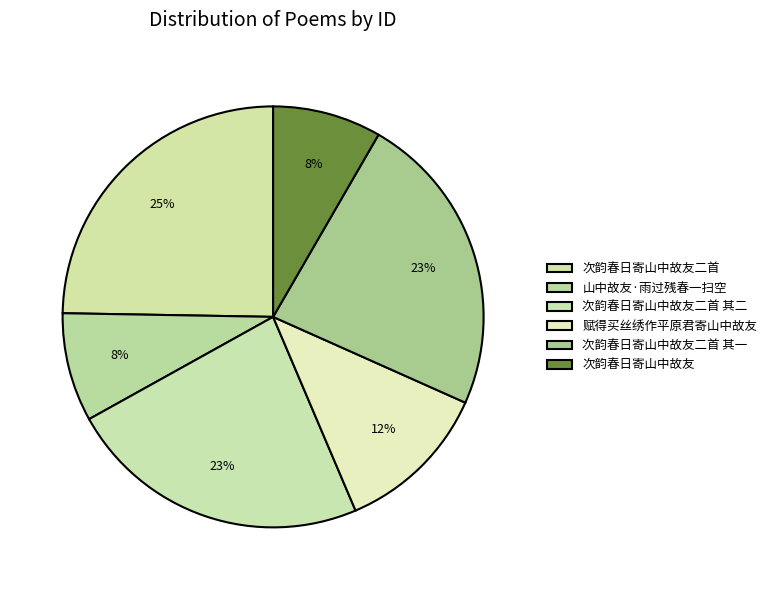

How many segments does this pie chart have?

6